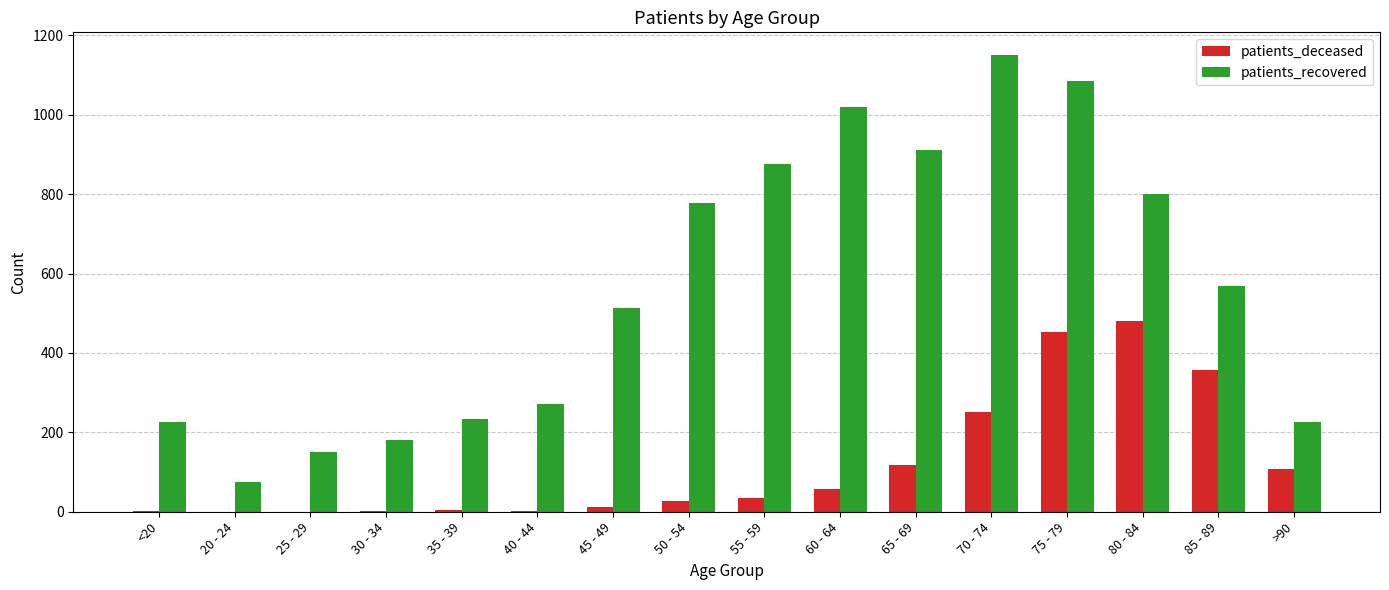

Which label corresponds to the largest value in the chart?

70 - 74